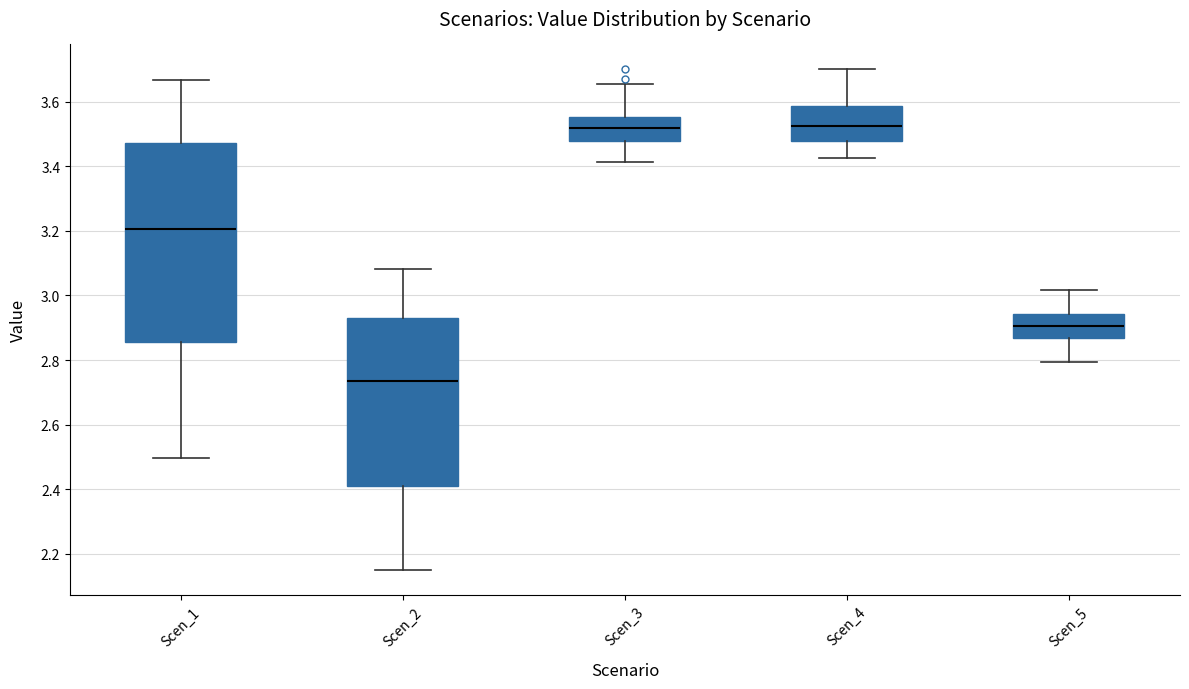

Which box is the tallest, from its lower edge to its upper edge?

Scen_1